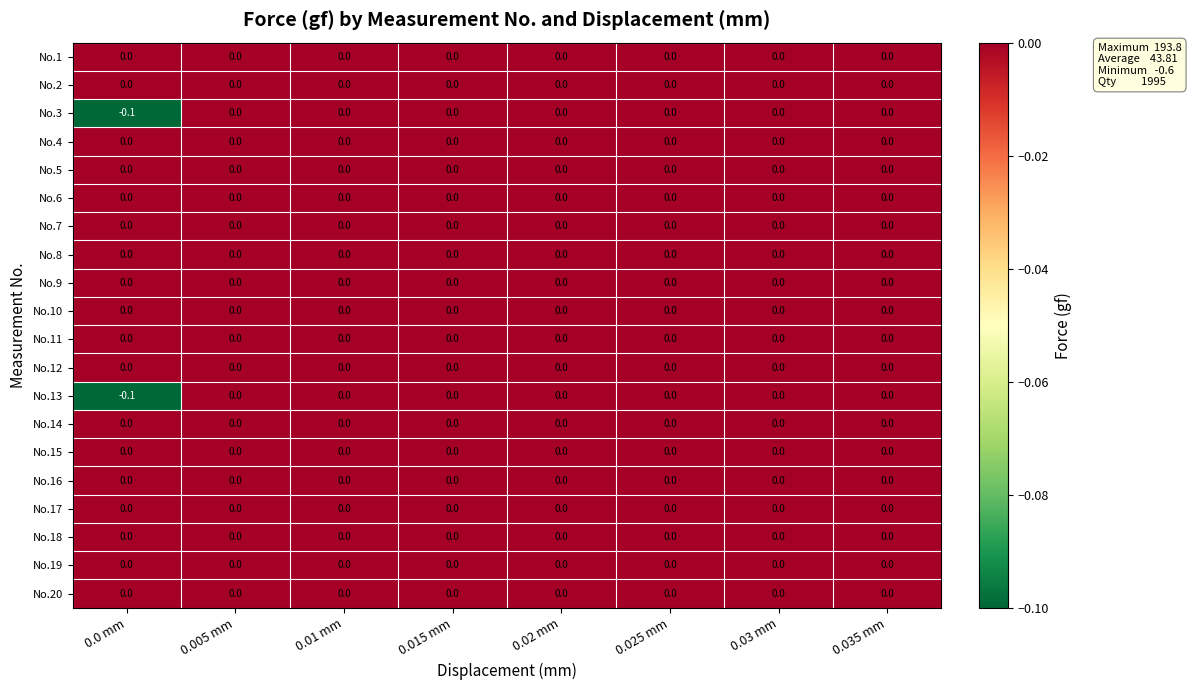

The value of No.15 at 0.015 mm is 0.0. True or false?

True